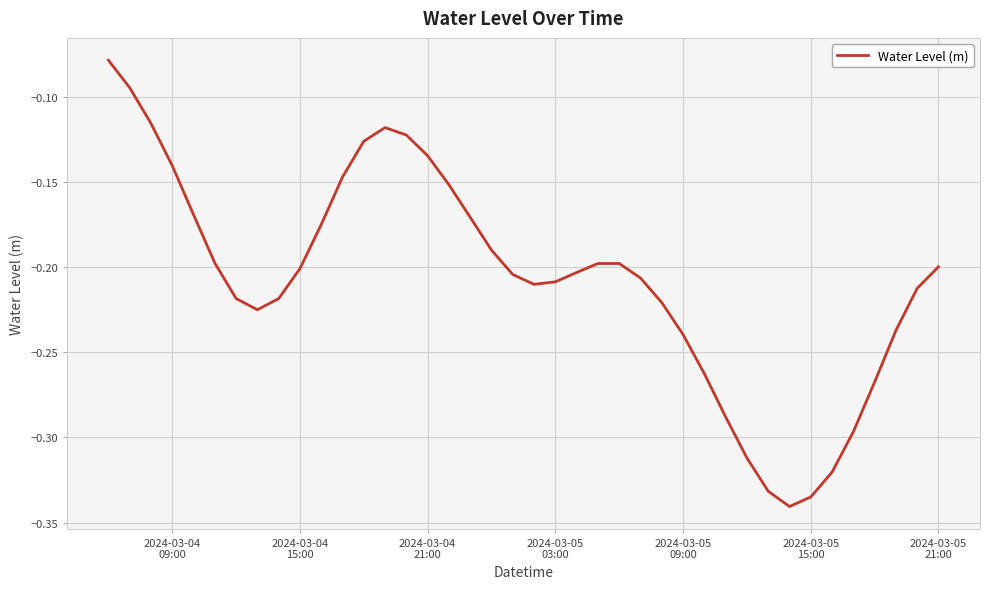

What is the difference between the maximum and minimum values?

0.3